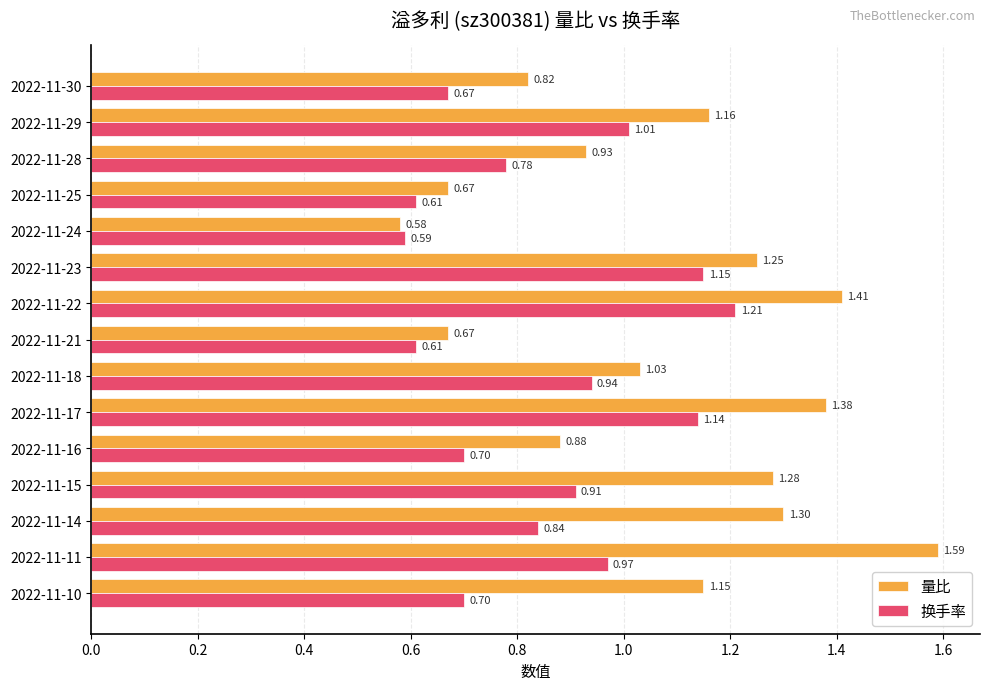

Between 2022-11-22 and 2022-11-17, which series saw the biggest shift?

换手率